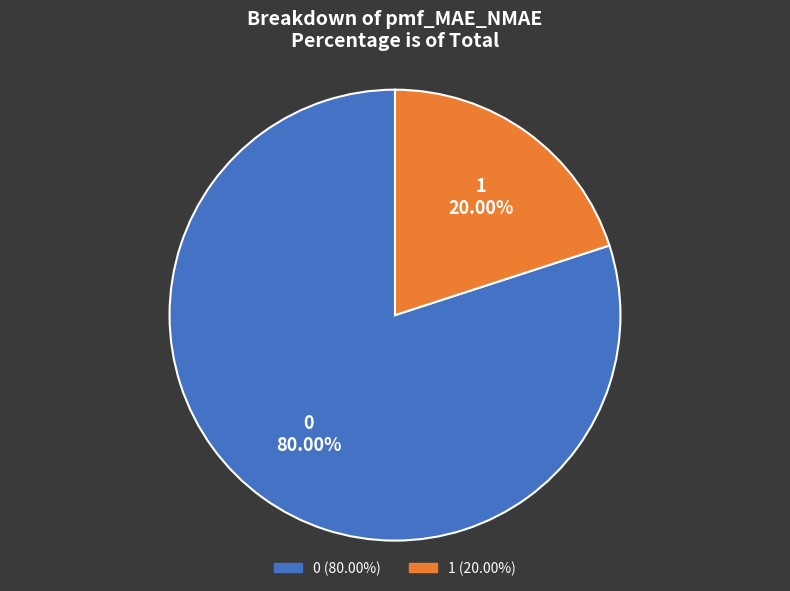

Combined, do 1 and 0 account for over 50%?

Yes